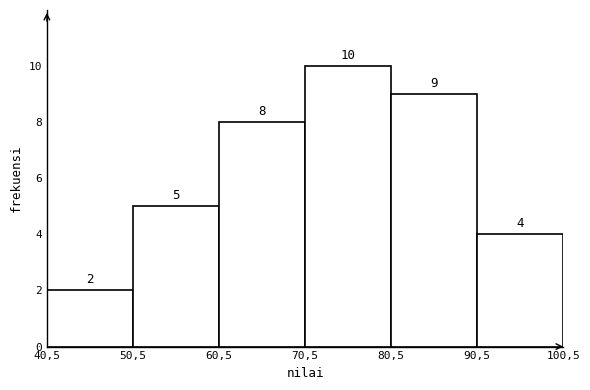

Reading left to right, what are all the values shown in this chart?

40,5=2	50,5=5	60,5=8	70,5=10	80,5=9	90,5=4